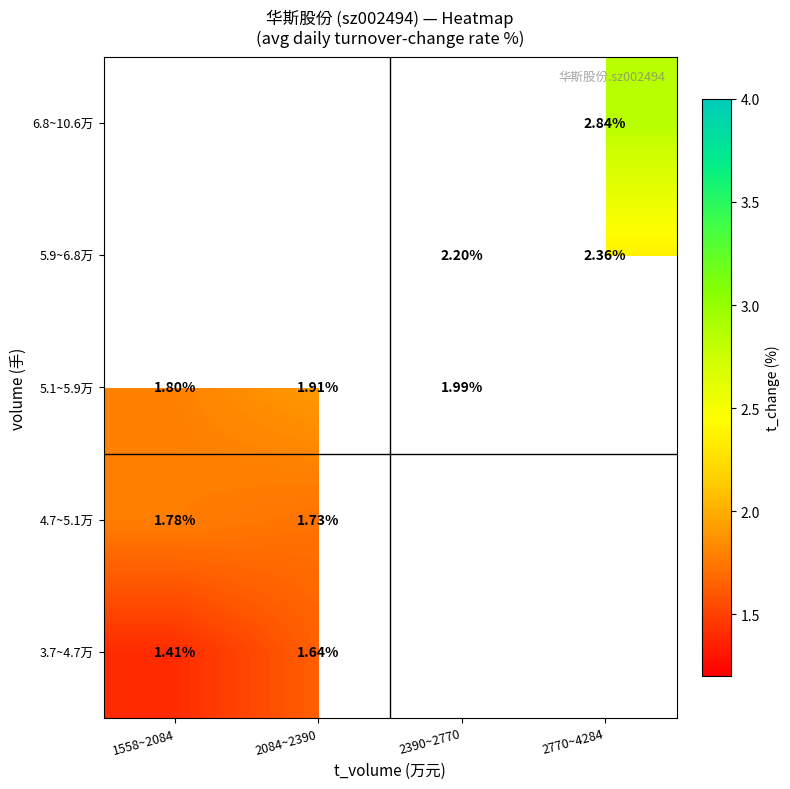

True or false: 4.7~5.1万 has a value of 3.1 at 2084~2390.

False